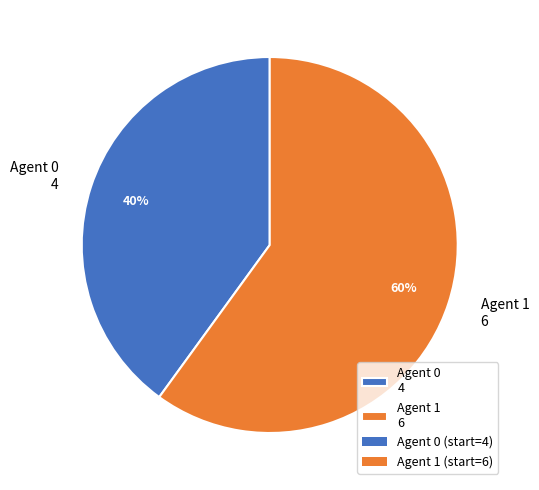

To the nearest percent, what is the average slice percentage?

50%